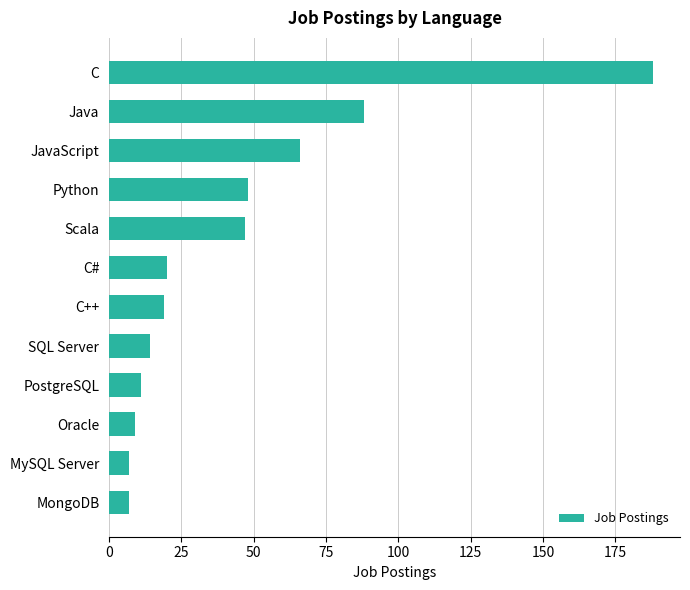

At which label is the value closest to 97?

Java